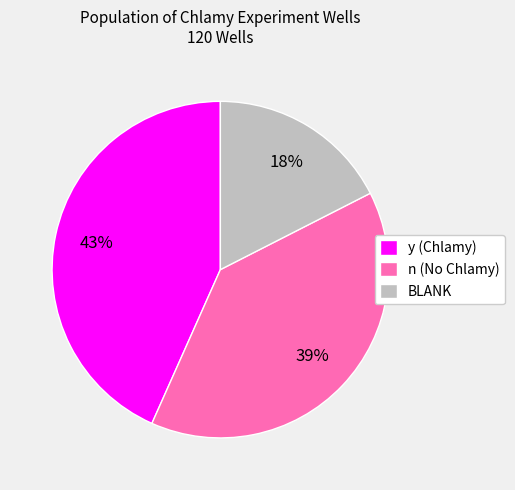

What is the smallest slice in the pie chart?

BLANK